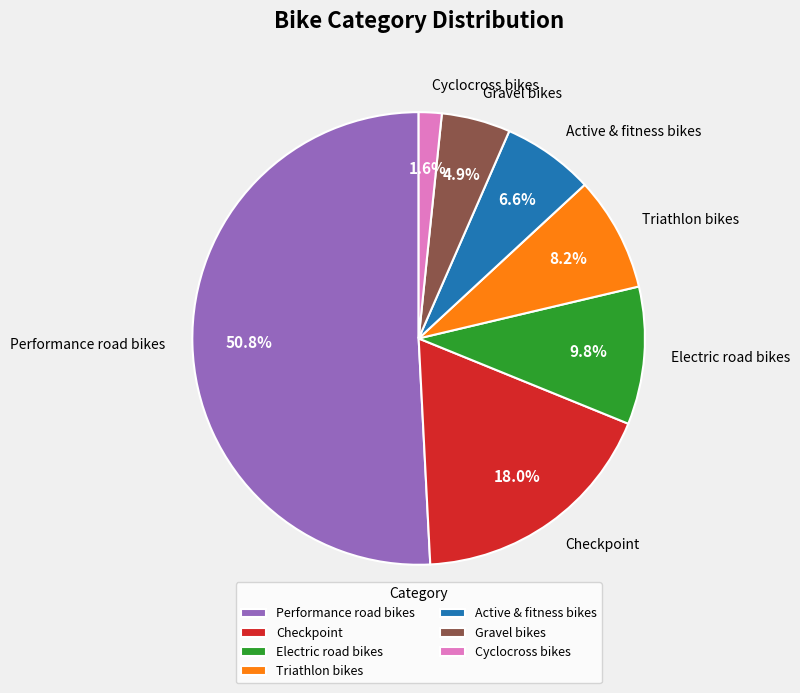

Which has a higher value, Checkpoint or Triathlon bikes?

Checkpoint